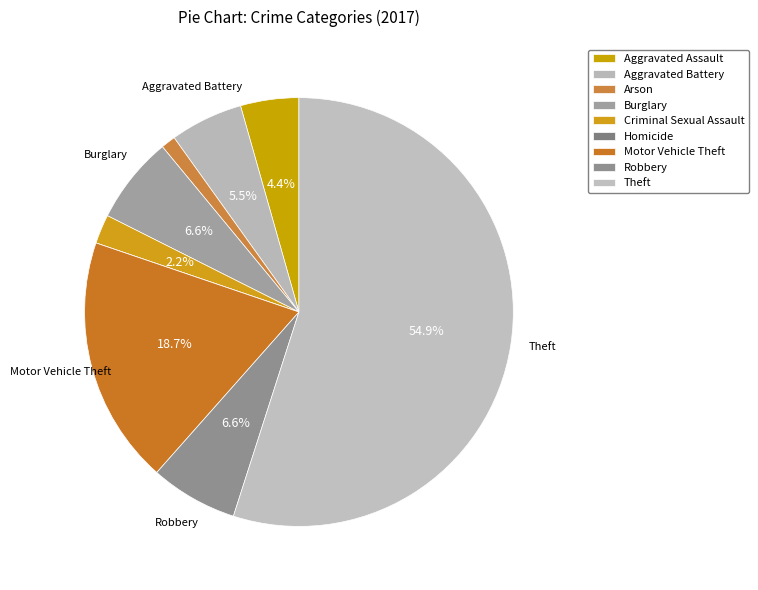

How many slices are in this pie chart?

9